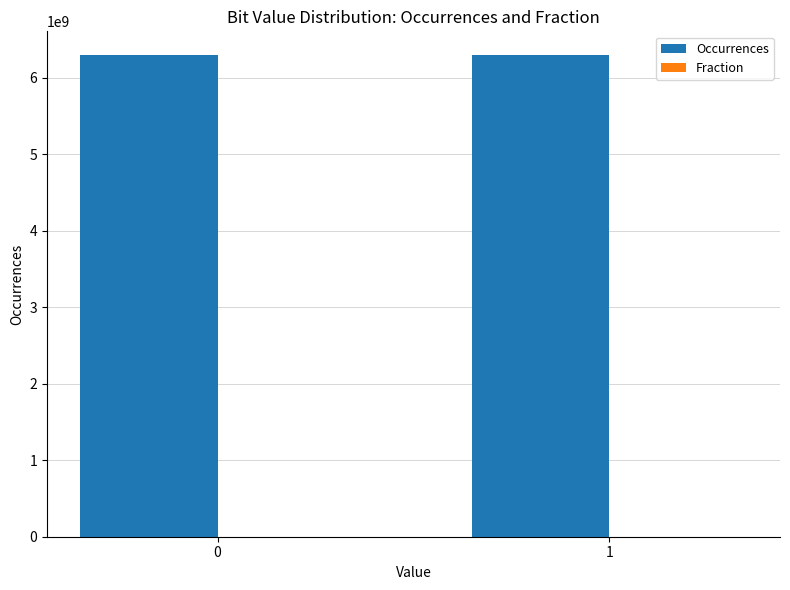

What is the maximum value for Occurrences?

6291466867.0